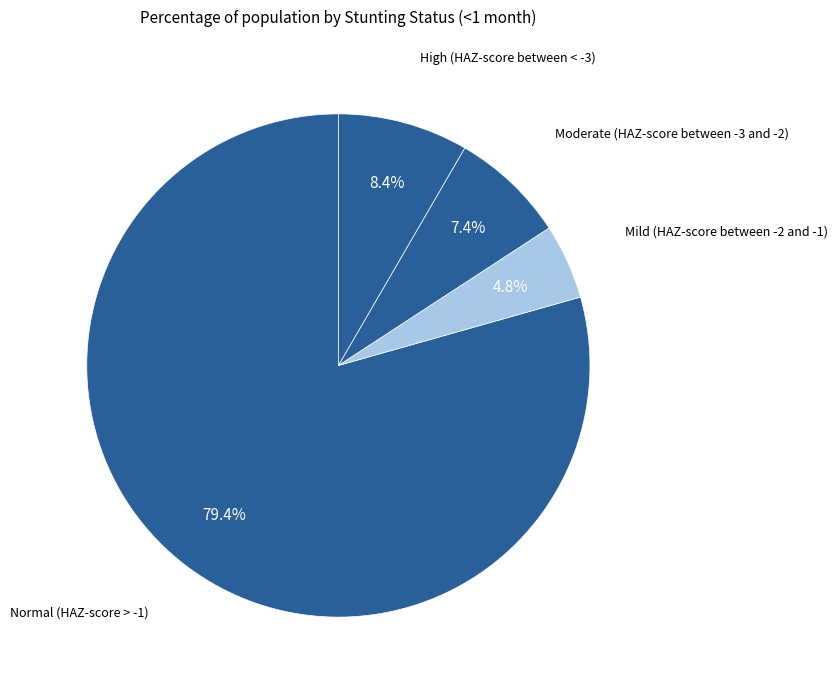

Count the number of slices in the pie.

4